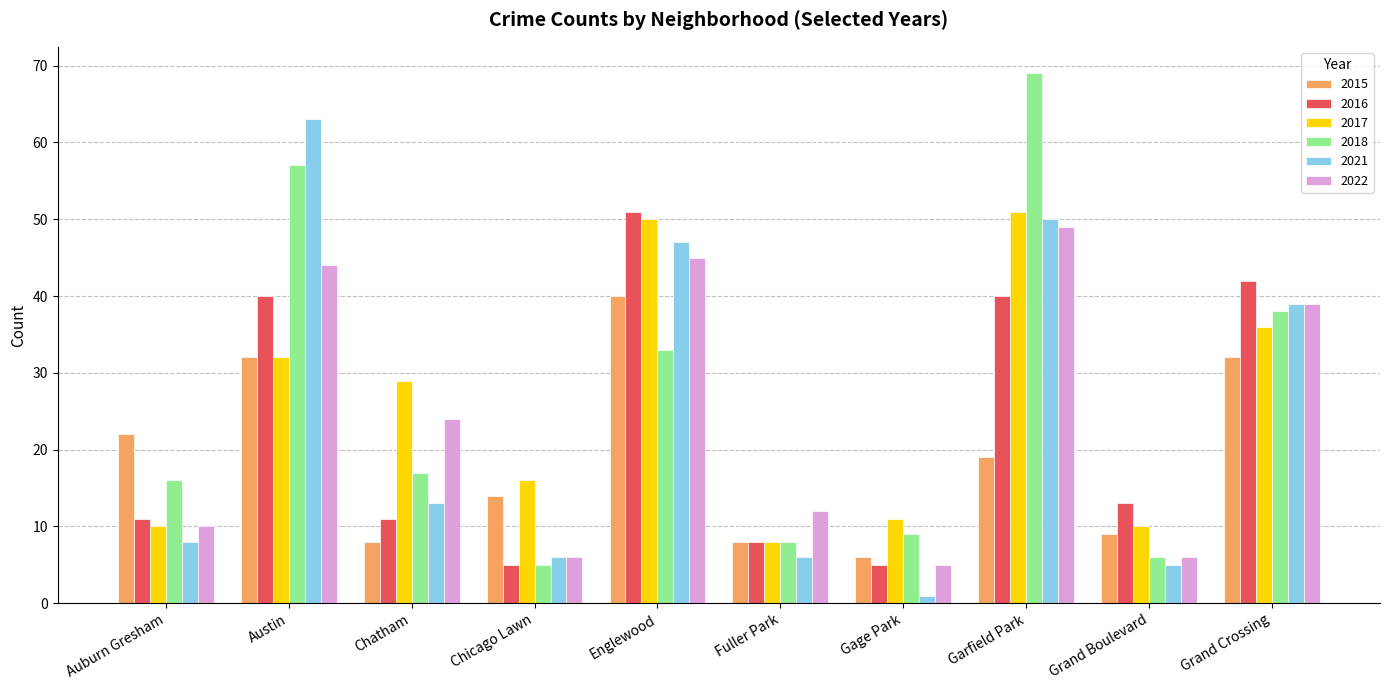

What is the value of the 2022 bar at the 8th from the left?

49